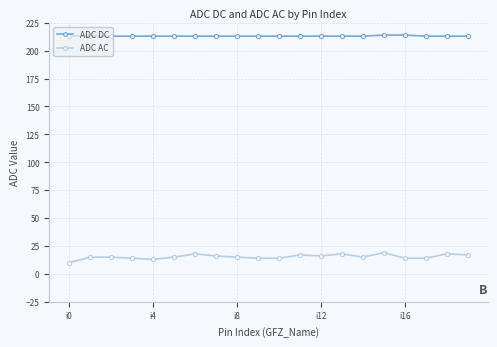

Reading right to left, what are all the values shown in this chart?

ADC DC: 213	213	213	214	214	213	213	213	213	213	213	213	213	213	213	213	213	213	213	213
ADC AC: 17	18	14	14	19	15	18	16	17	14	14	15	16	18	15	13	14	15	15	10